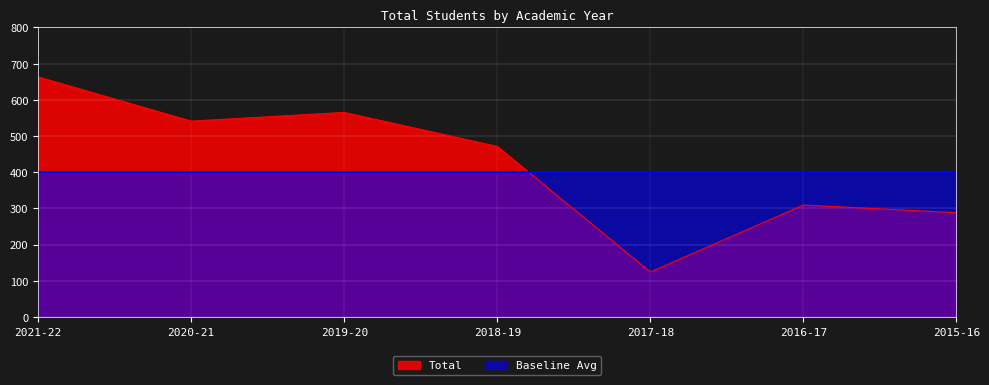

Is it true that the value at 2018-19 is 793?

False